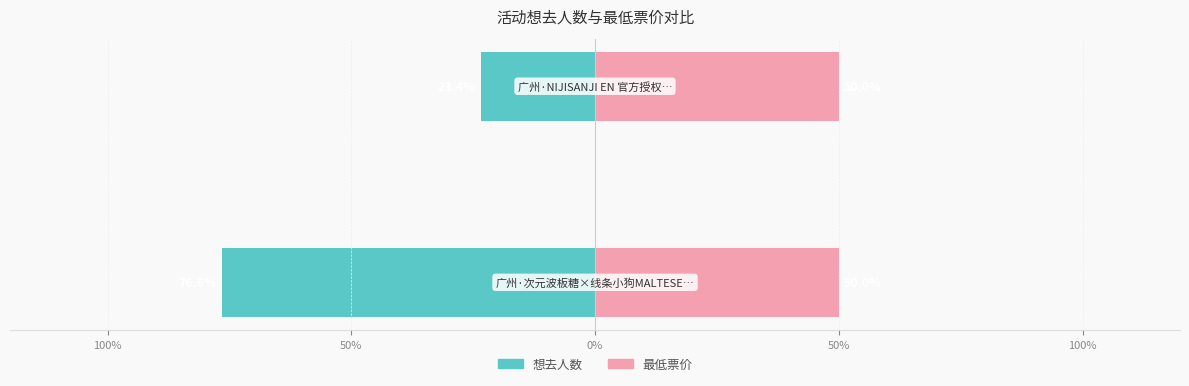

What are all the series names shown in the legend?

想去人数, 最低票价